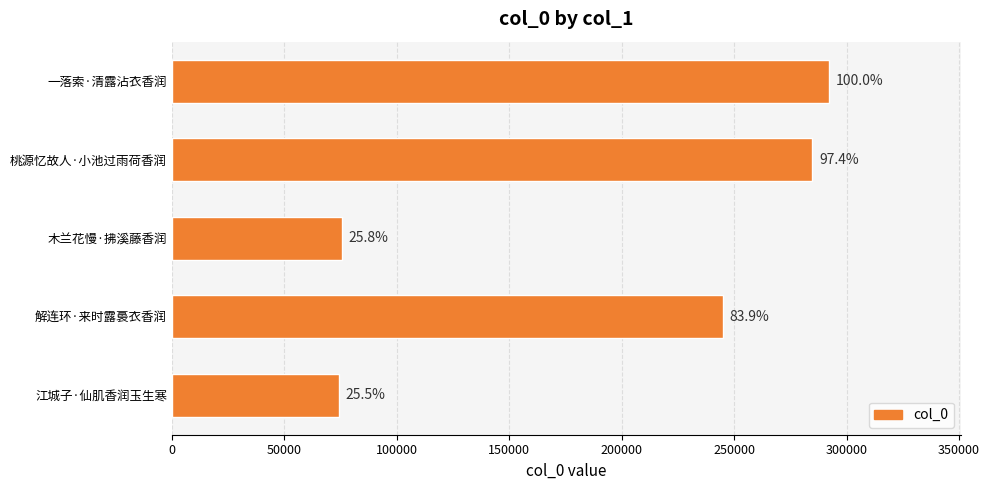

Are the bars horizontal?

Yes